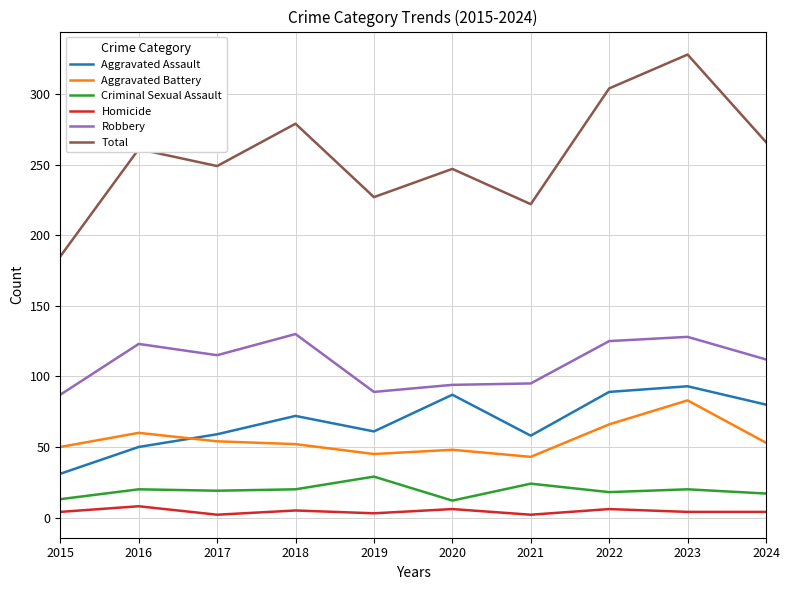

Which category has the highest value across all series?

2023